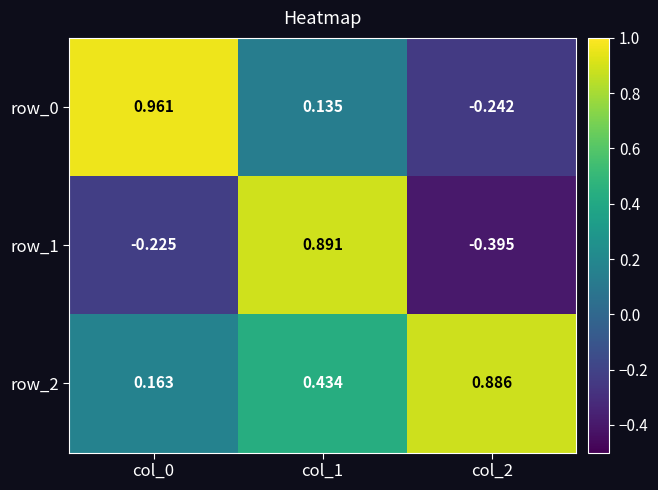

Which category has the highest value in the row_1 series?

col_1